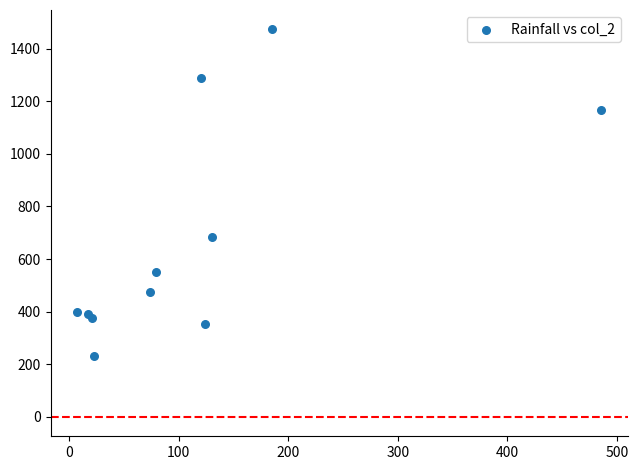

What Y value in the scatter plot is closest to 851?

682.8